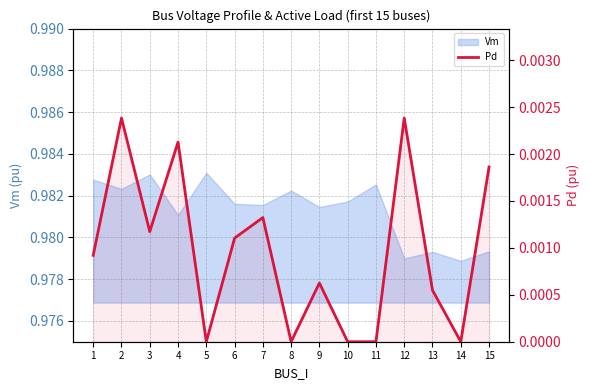

Between 1 and 9, which is larger?

1